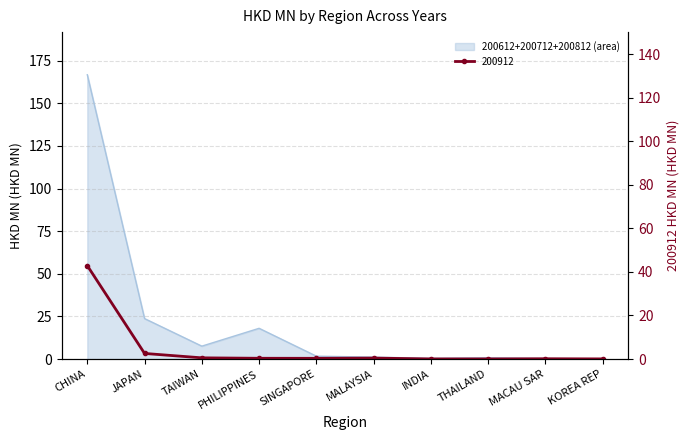

Is the value of 200612 at MALAYSIA greater than the value of 200712 at SINGAPORE?

Yes